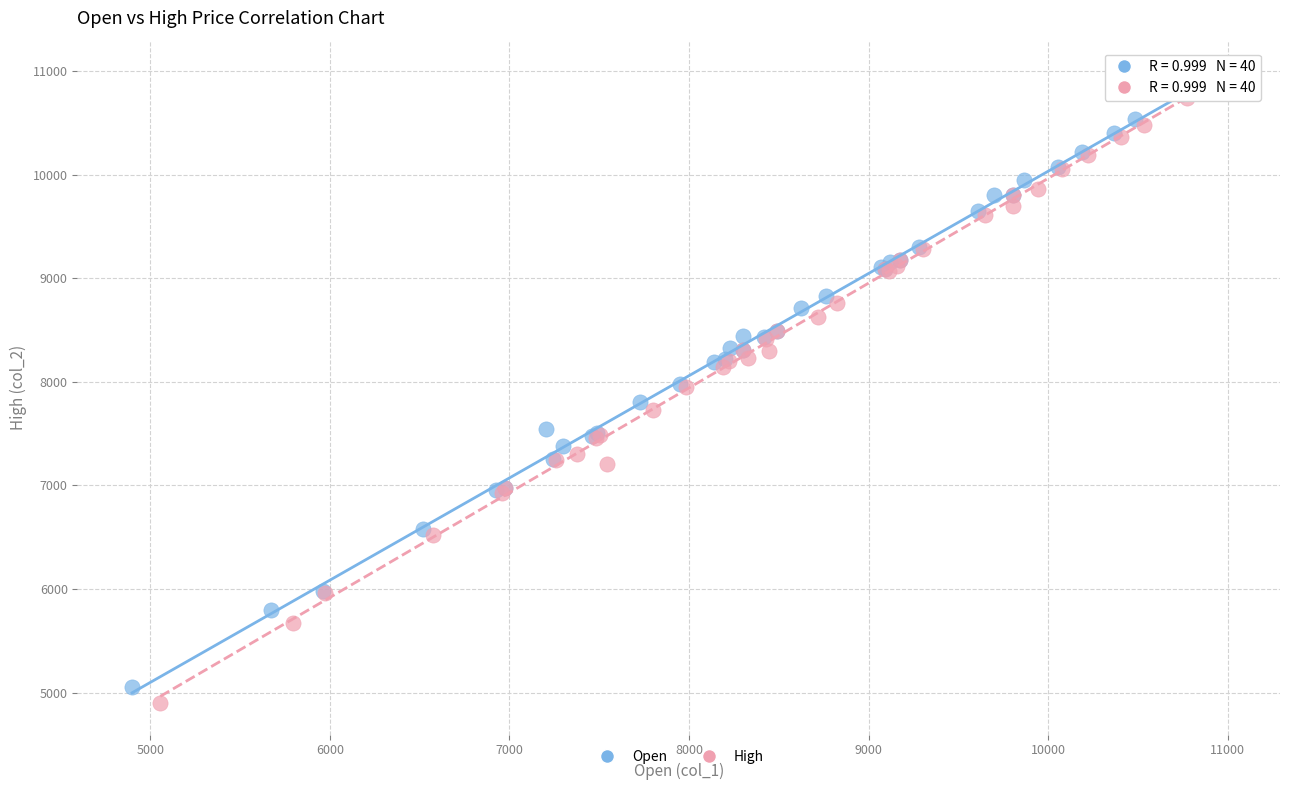

Which series reaches the minimum Y coordinate?

High